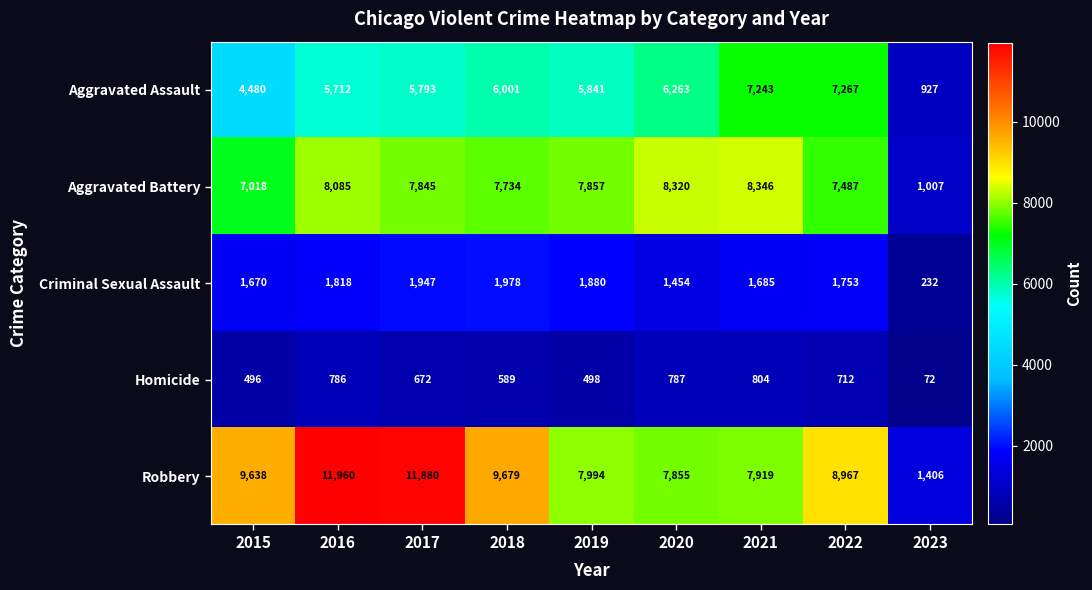

At how many categories does at least one series exceed 10275?

2